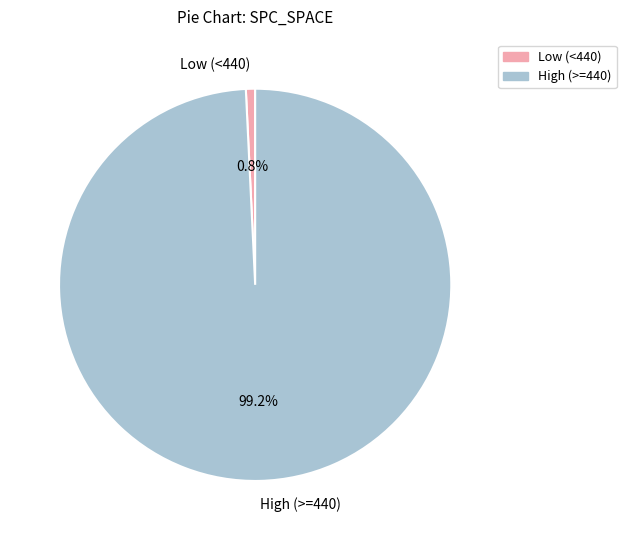

Which has a higher value, High (>=440) or Low (<440)?

High (>=440)